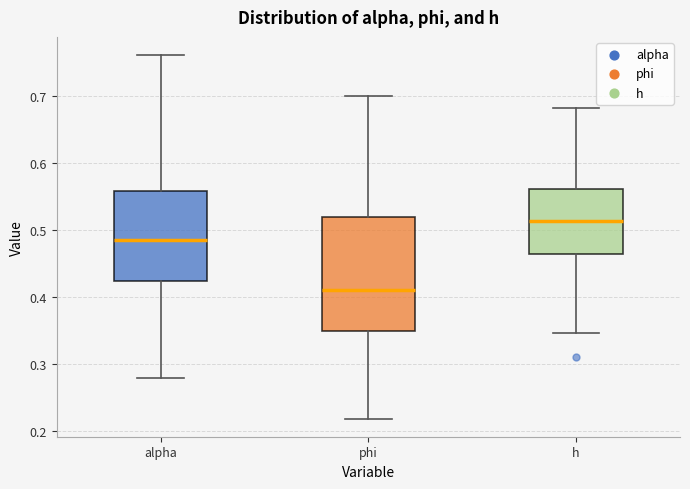

Reading left to right, read every box against the y-axis: the position of its median line, the range the box covers, and the ends of its whiskers. The values are not printed on the chart, so give them approximately, as read against the axis.

alpha: median 0.48, box 0.42 to 0.56, whiskers 0.28 to 0.76
phi: median 0.41, box 0.35 to 0.52, whiskers 0.22 to 0.70
h: median 0.51, box 0.46 to 0.56, whiskers 0.35 to 0.68